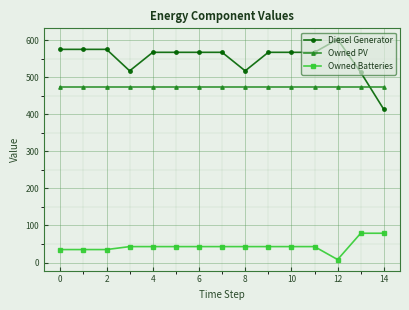

What is the difference between the maximum and minimum values in the Diesel Generator series?

189